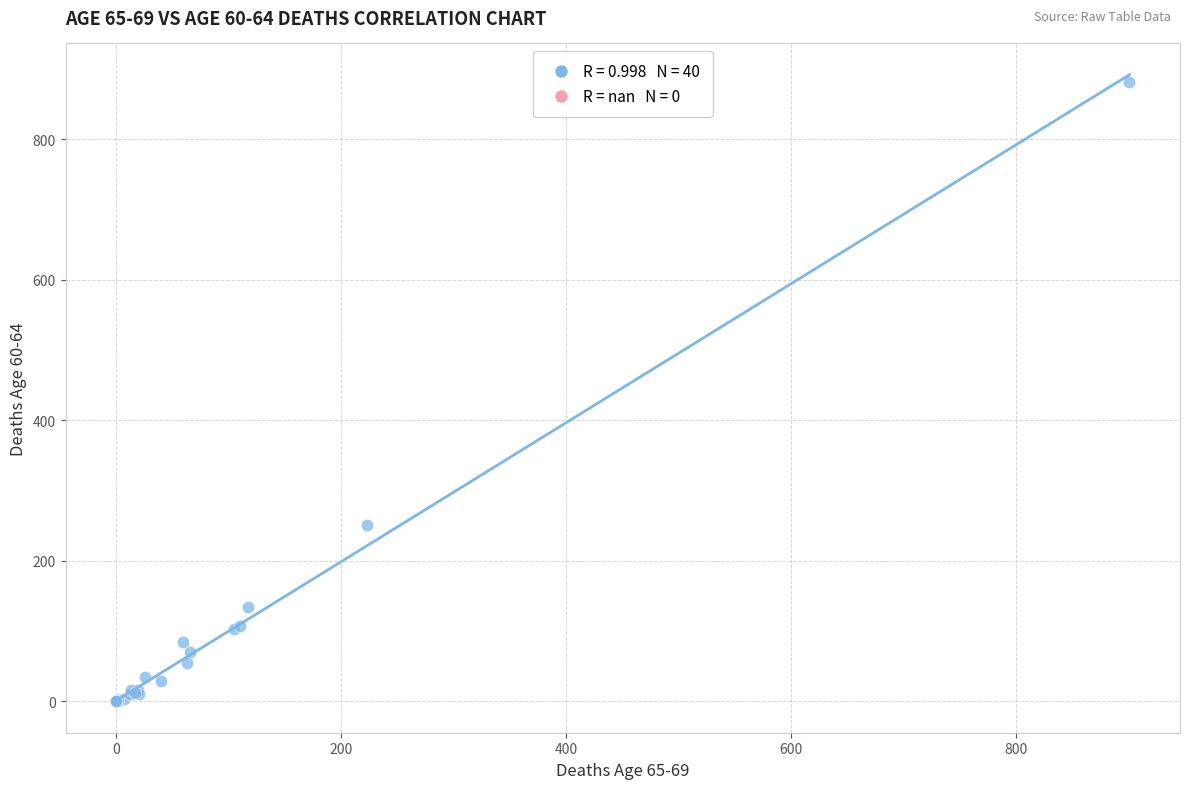

What Y value in the scatter plot is closest to 441?

251